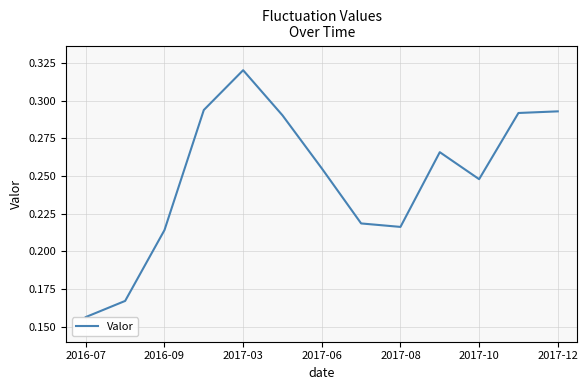

What is the value of the 5th point from the left?

0.3